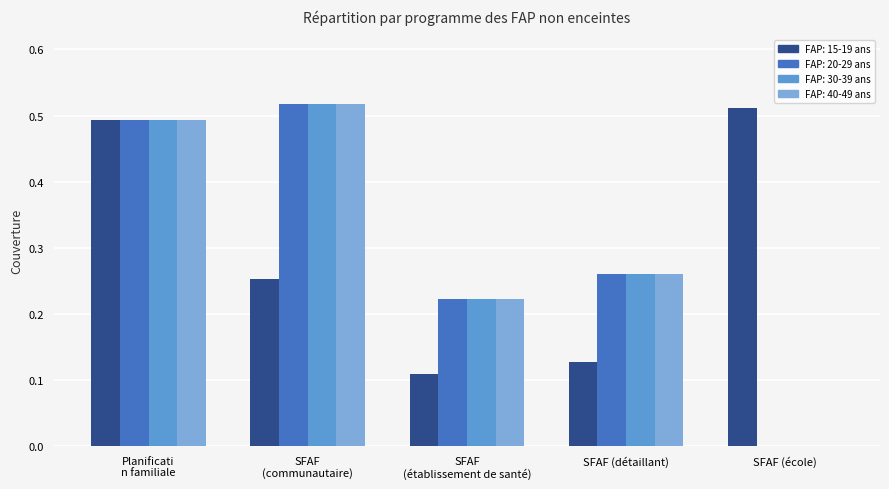

Rank the categories by FAP: 15-19 ans value from highest to lowest.

SFAF (école), Planificati n familiale, SFAF (communautaire), SFAF (détaillant), SFAF (établissement de santé)